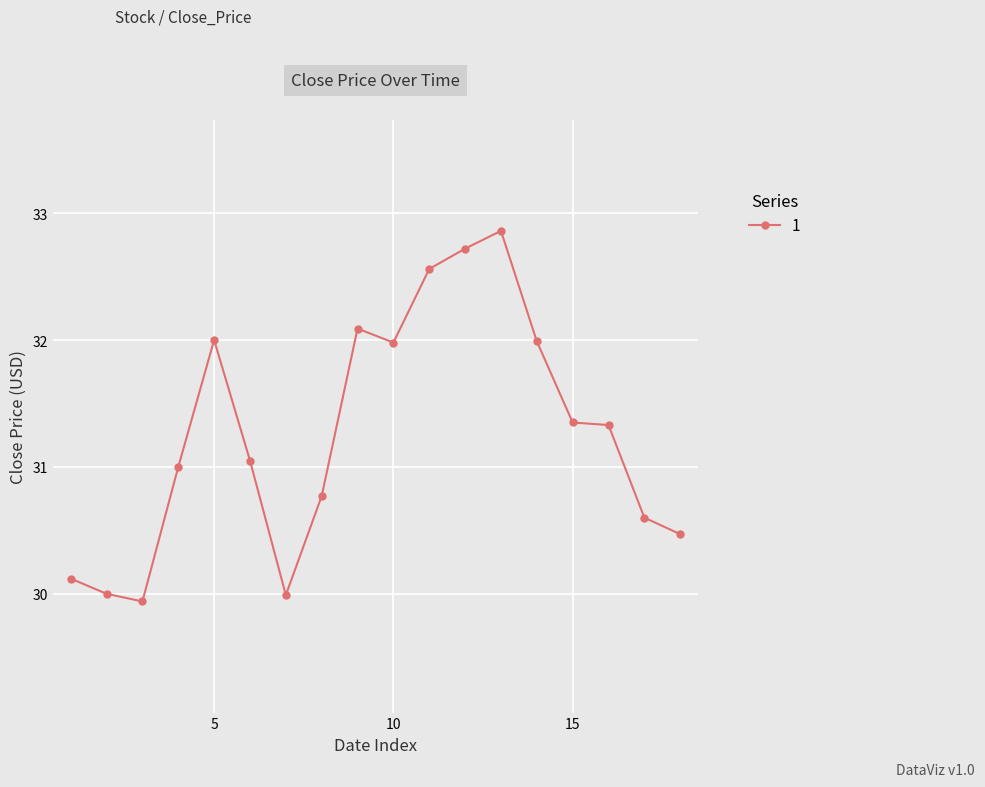

What is the maximum value shown in the chart?

32.9